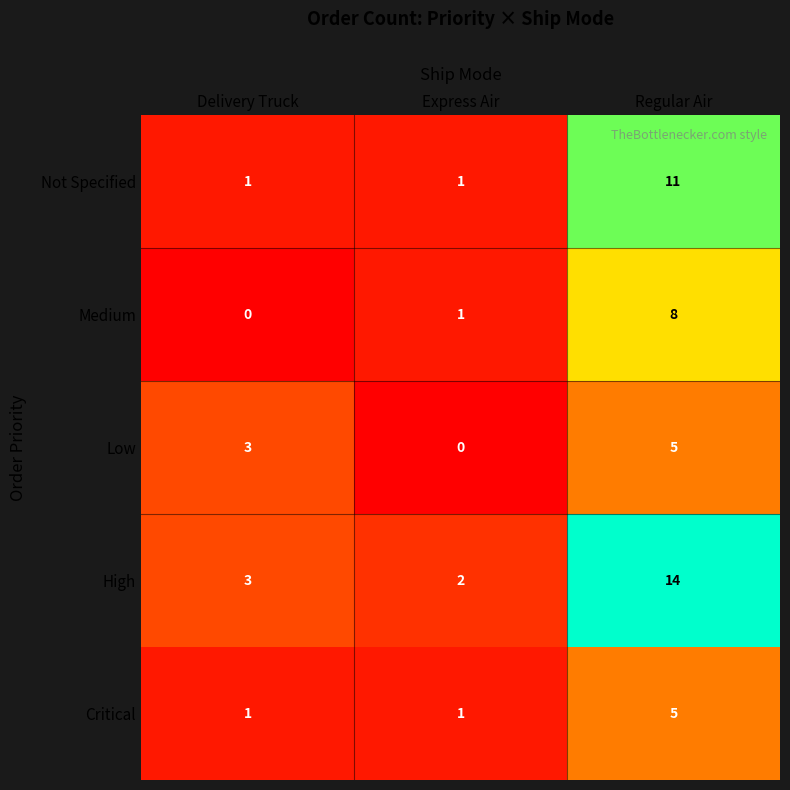

True or false: Low has a value of 5 at Regular Air.

True